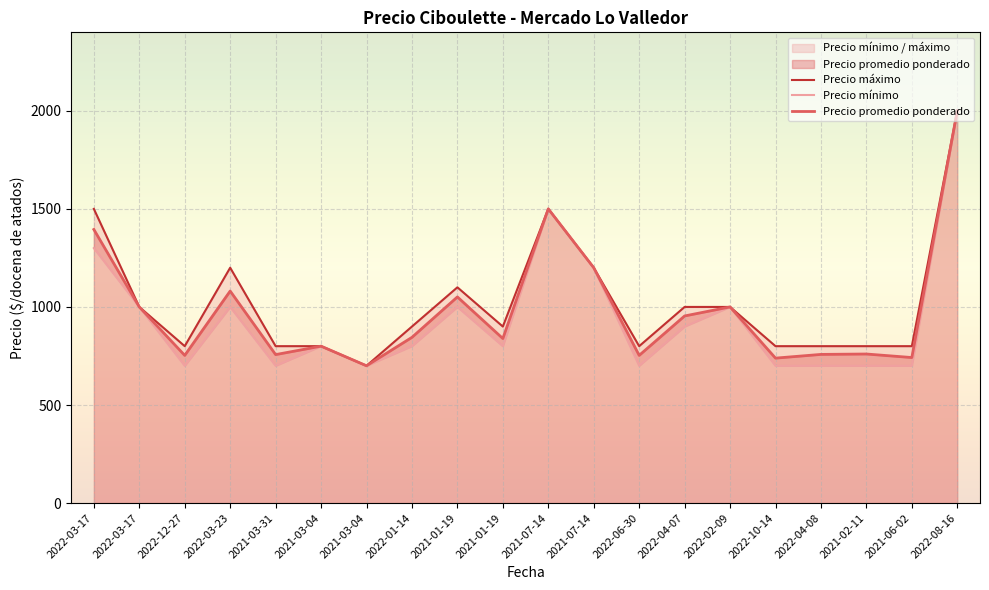

What is the sum of the Precio promedio ponderado values at 2022-03-17 and 2021-03-04?

1800